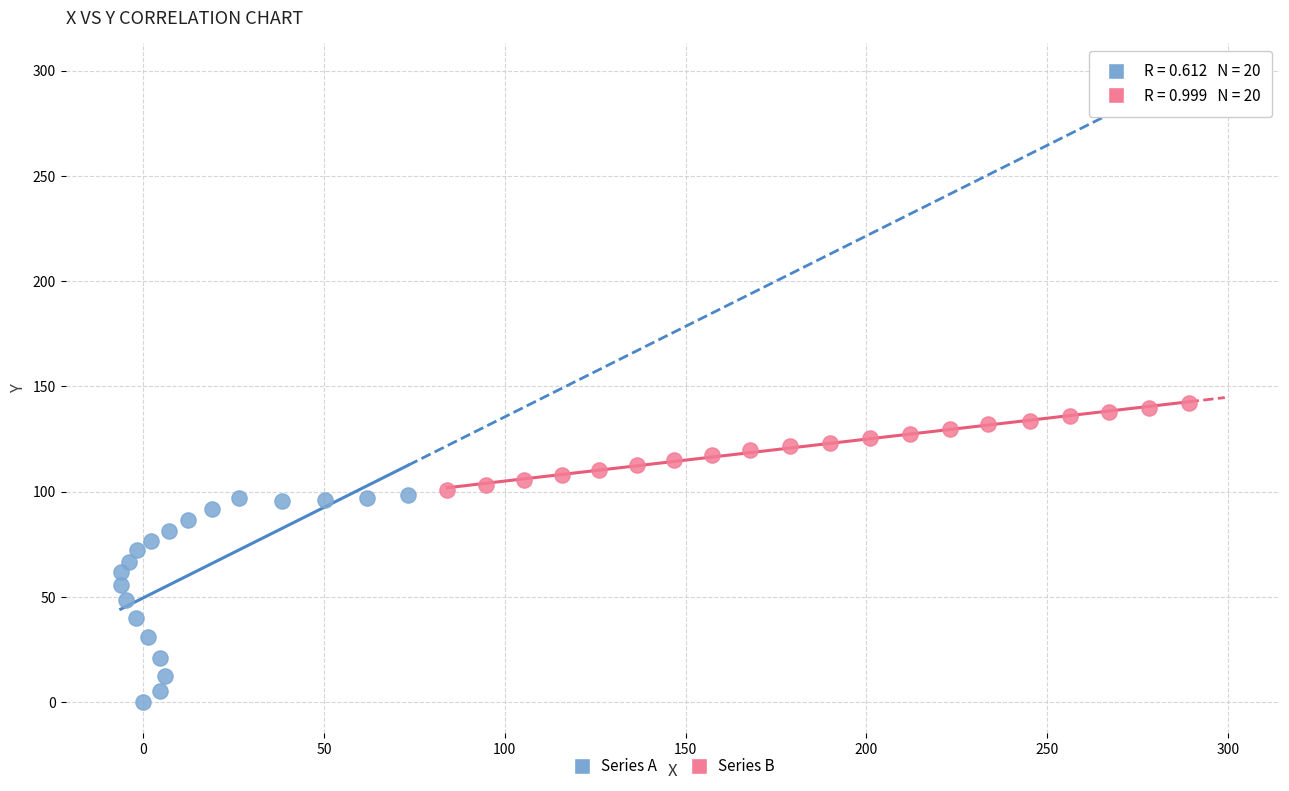

What are all the series names shown in the legend?

Series A, Series B